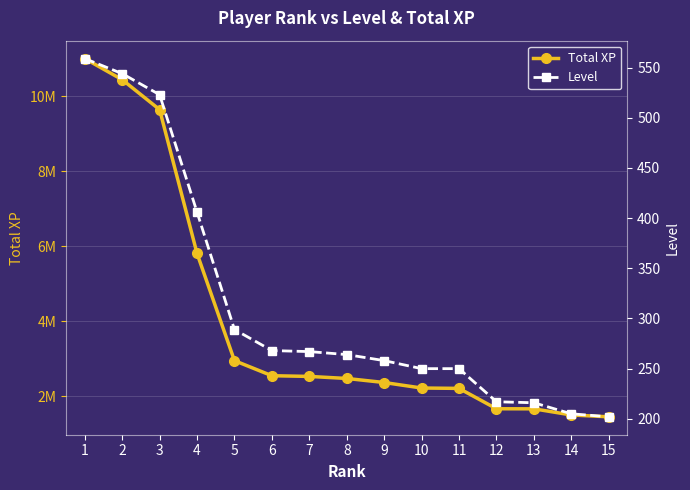

Which series changed the most between 3 and 12?

Total XP